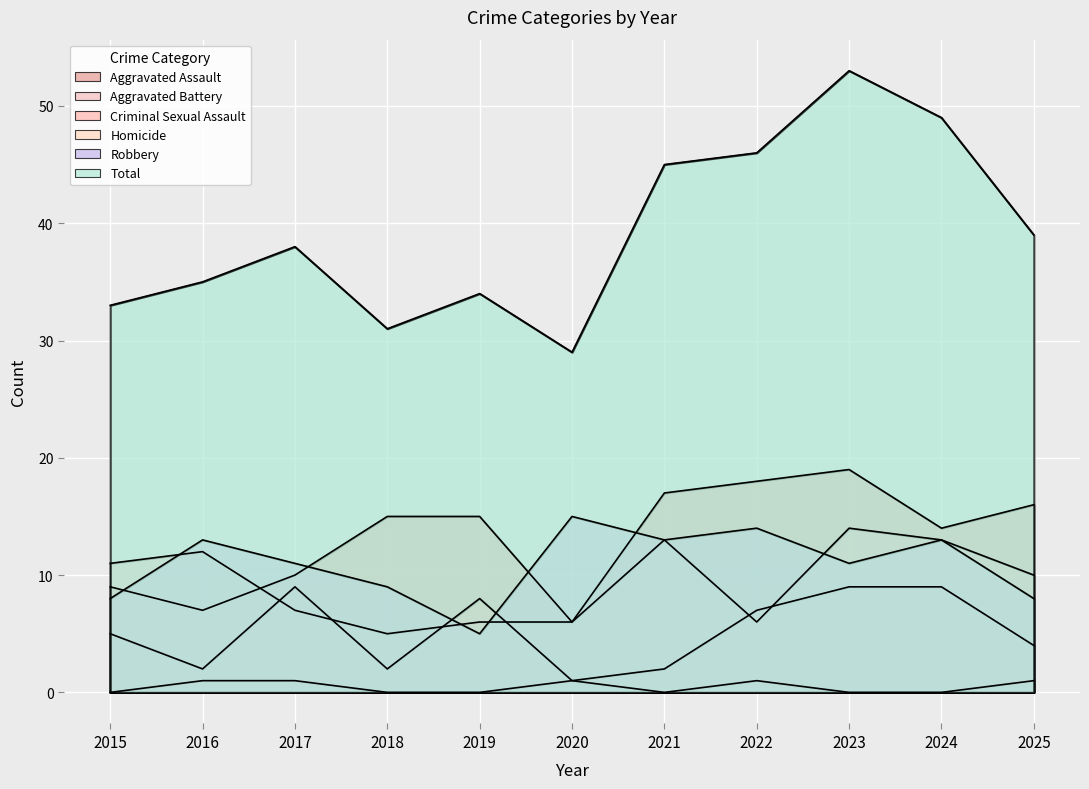

At which label is Aggravated Assault closest to 12?

2017